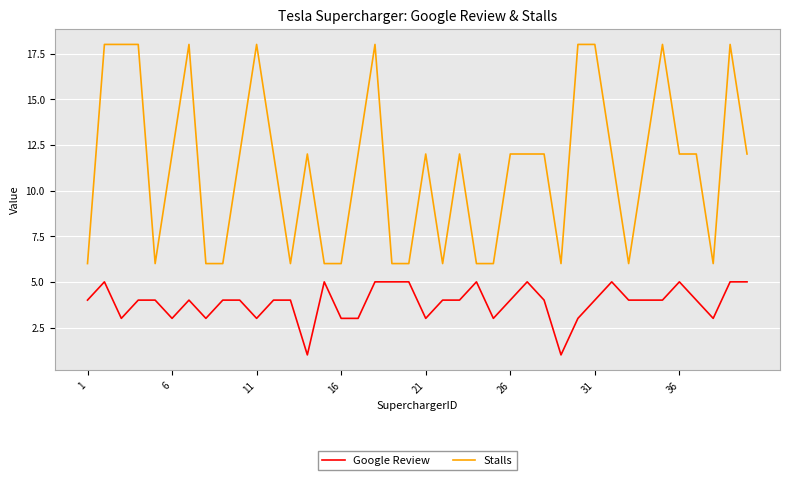

True or false: Stalls and Google Review cross at least once.

False